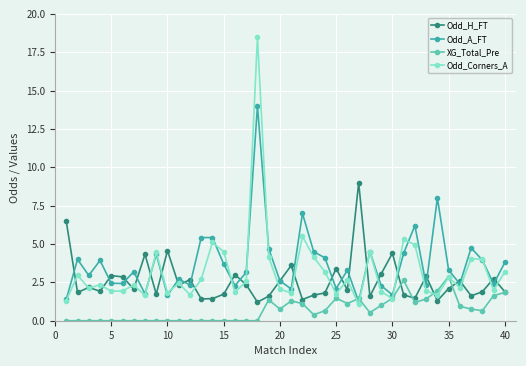

List the series in order of their overall mean, highest first.

Odd_A_FT, Odd_Corners_A, Odd_H_FT, XG_Total_Pre